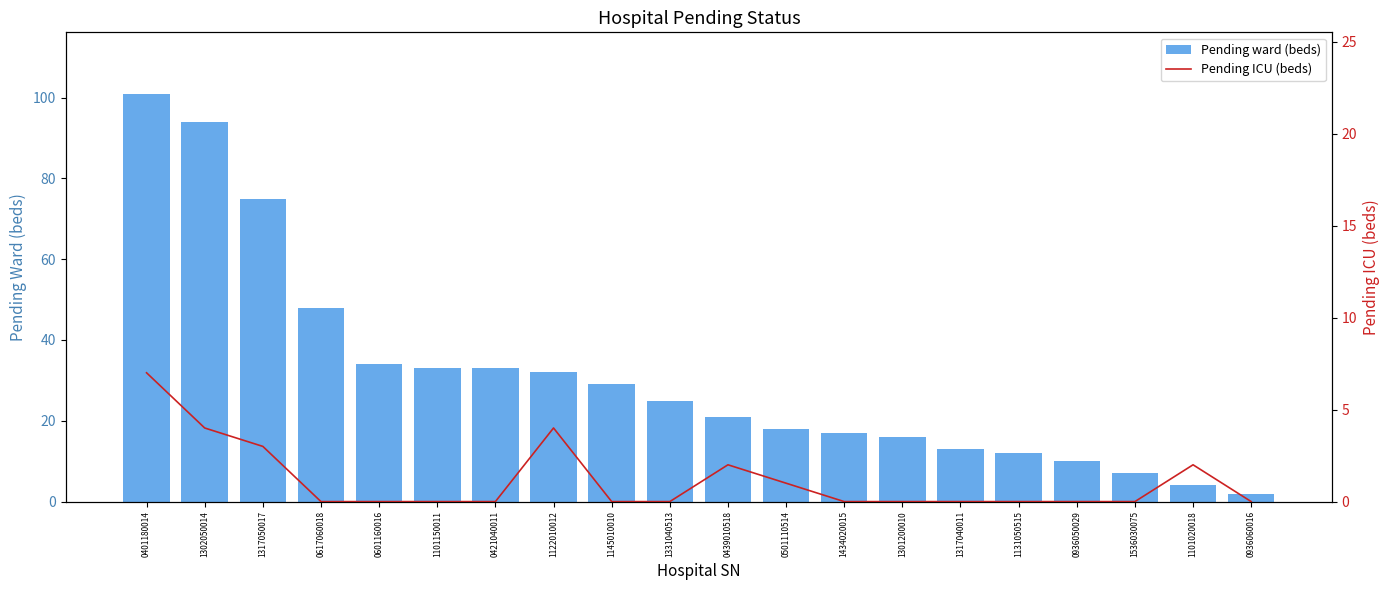

What is the difference between the highest and lowest values at 0439010518?

19